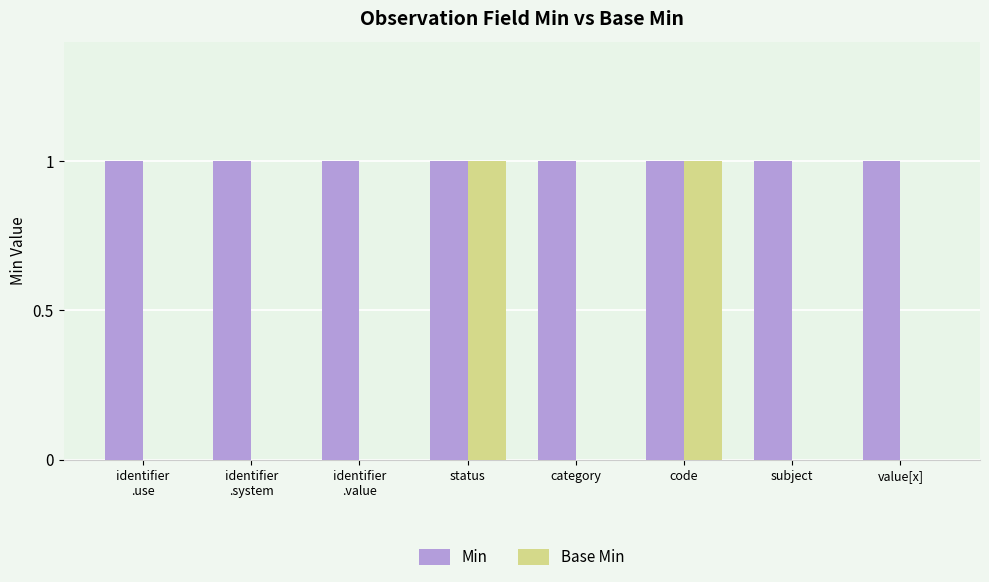

Are the bars grouped side by side (vs. stacked)?

Yes